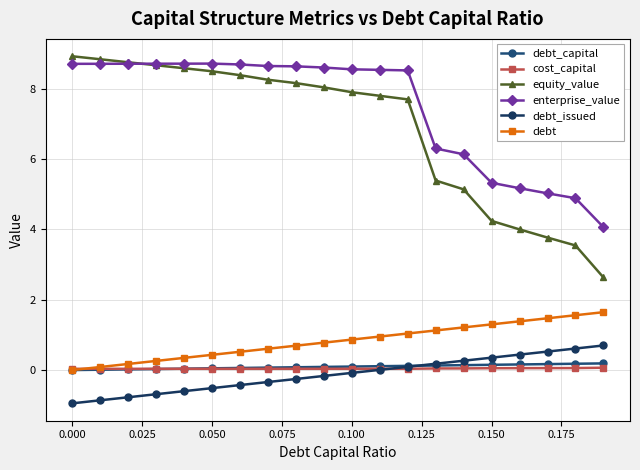

True or false: debt and debt_issued intersect in this chart.

False